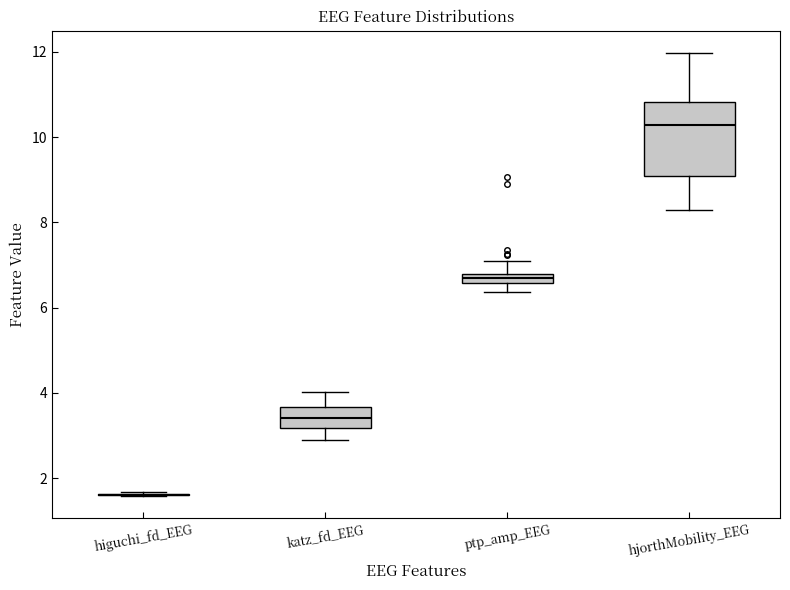

Comparing the boxes themselves (not the whiskers), which one is the tallest?

hjorthMobility_EEG